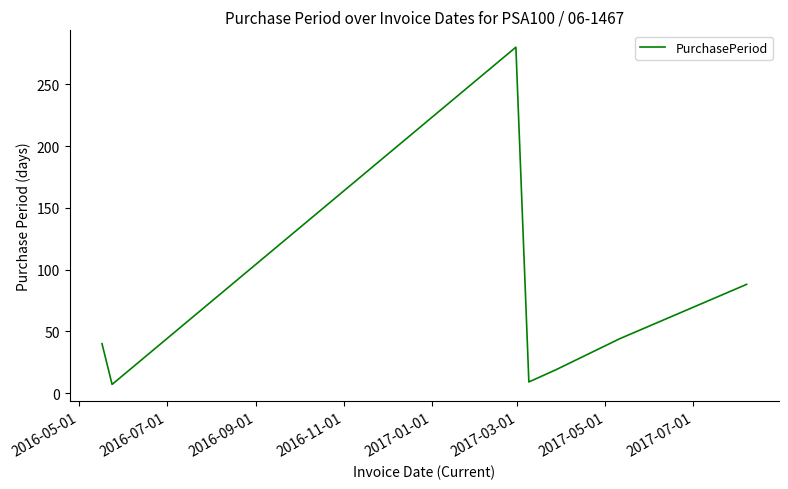

What is the greatest value displayed?

280